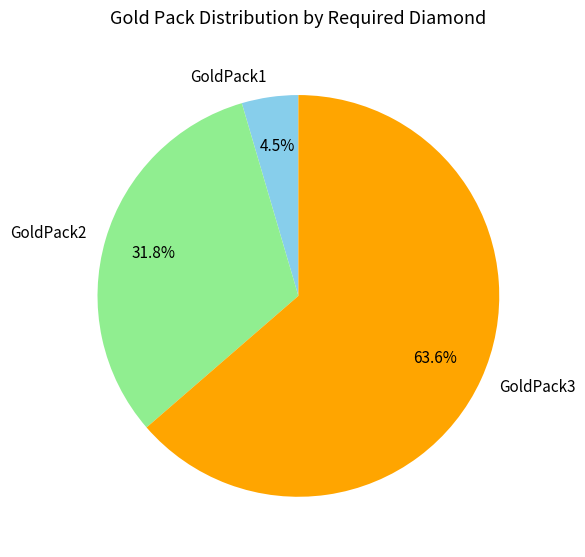

The GoldPack2 slice represents 32% of the pie. True or false?

True